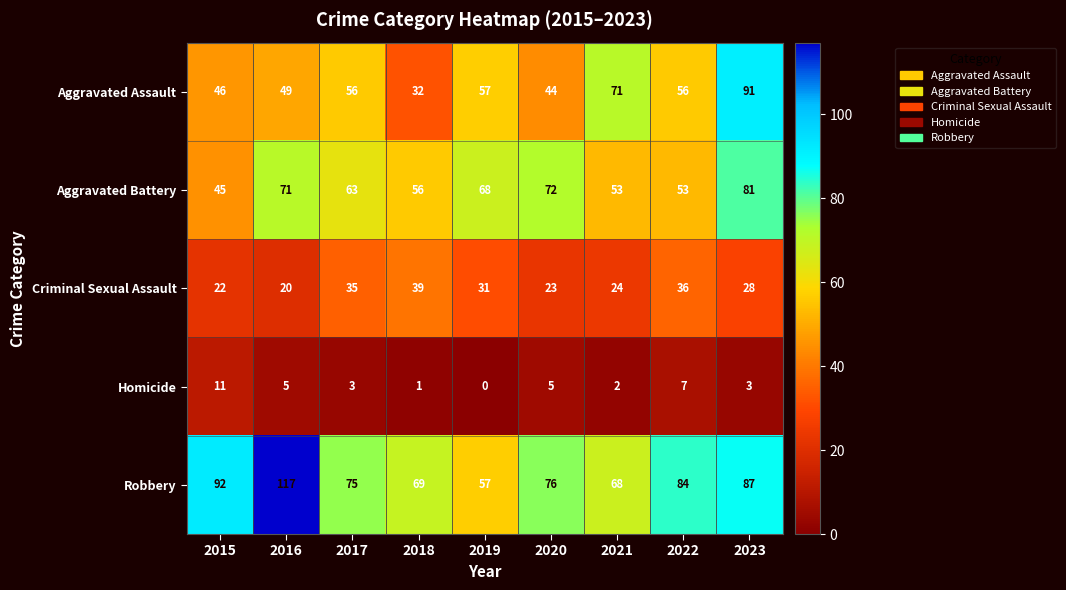

At 2023, list the series in order from largest to smallest.

Aggravated Assault, Robbery, Aggravated Battery, Criminal Sexual Assault, Homicide